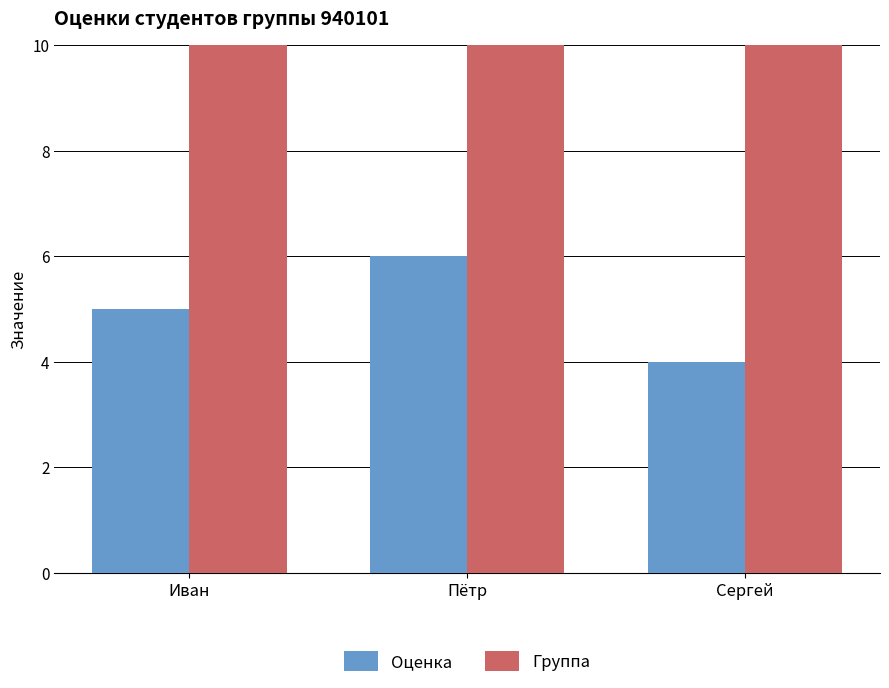

Reading left to right, extract all data points from this chart.

Оценка: Иван=5	Пётр=6	Сергей=4
Группа: Иван=940101	Пётр=940101	Сергей=940101